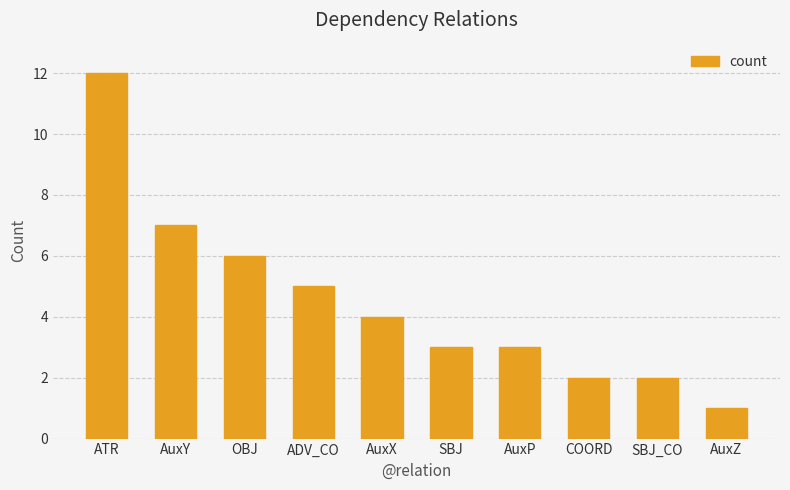

What is the sum of the values at AuxP and COORD?

5